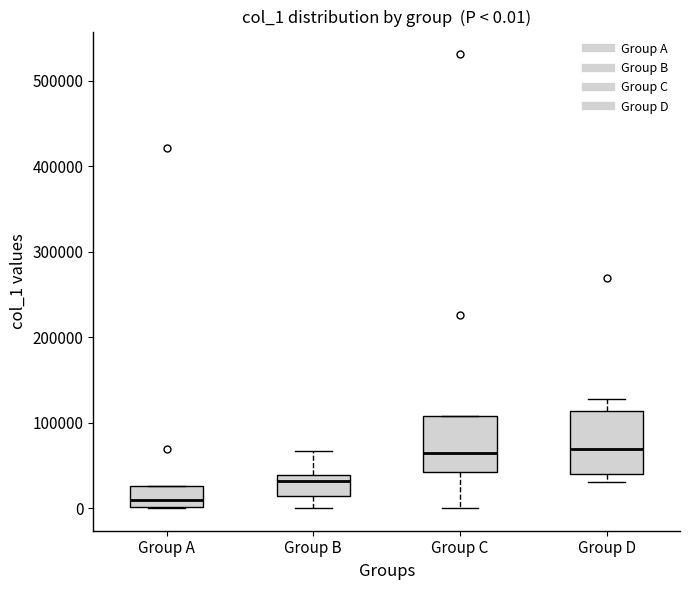

Which box's median line is the lowest?

Group A